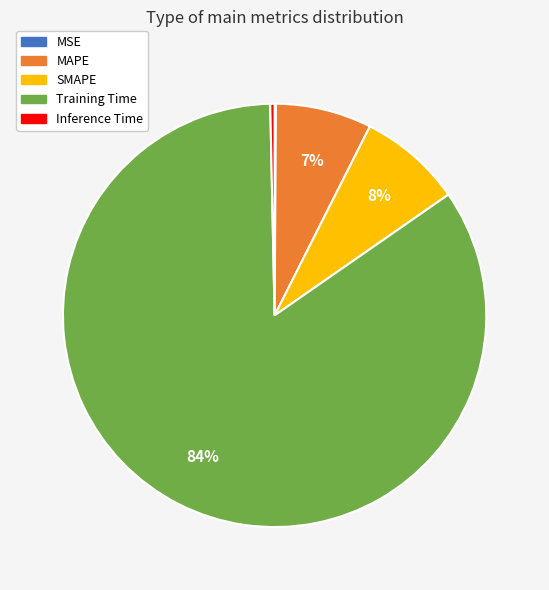

What is the largest slice in the pie chart?

Training Time